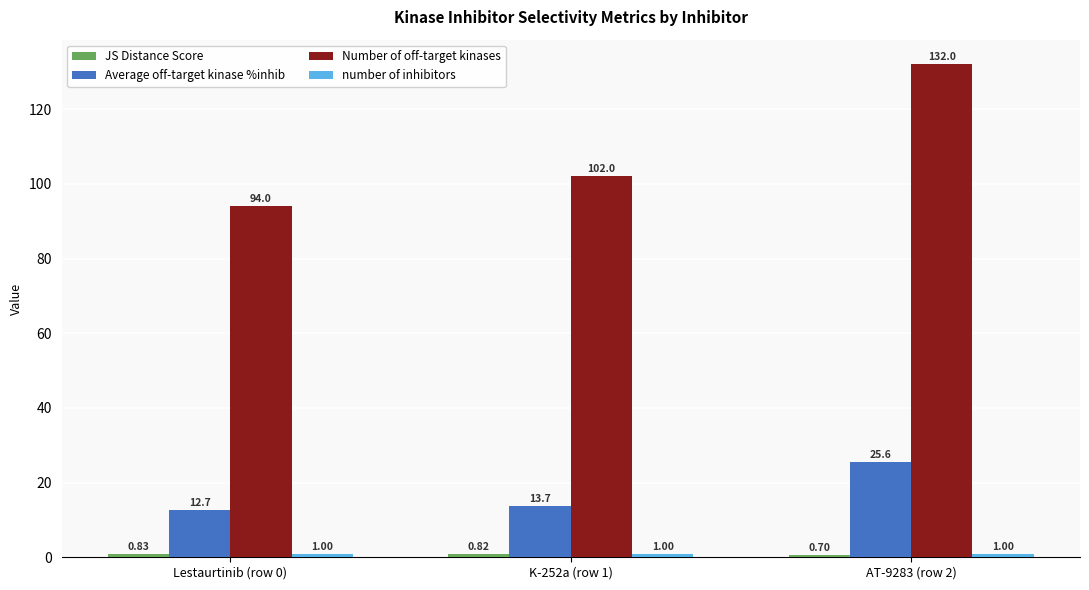

True or false: Average off-target kinase %inhib has a value of 12.7 at Lestaurtinib (row 0).

True